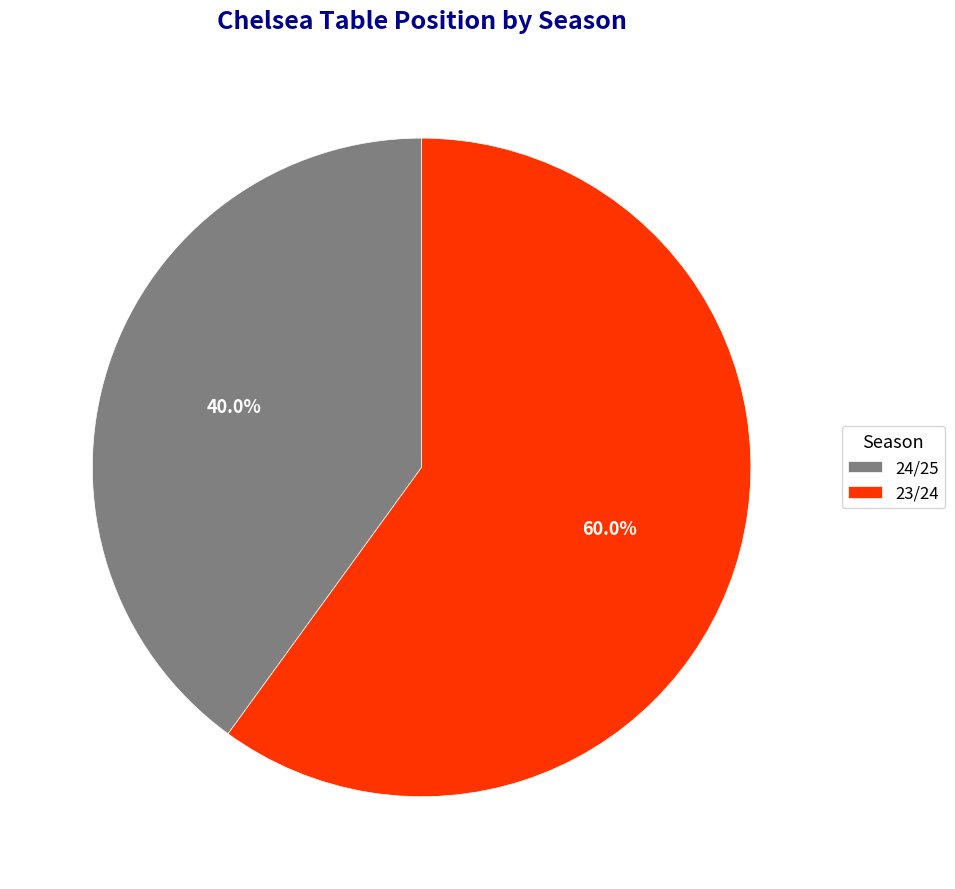

Which slice is the smallest?

24/25